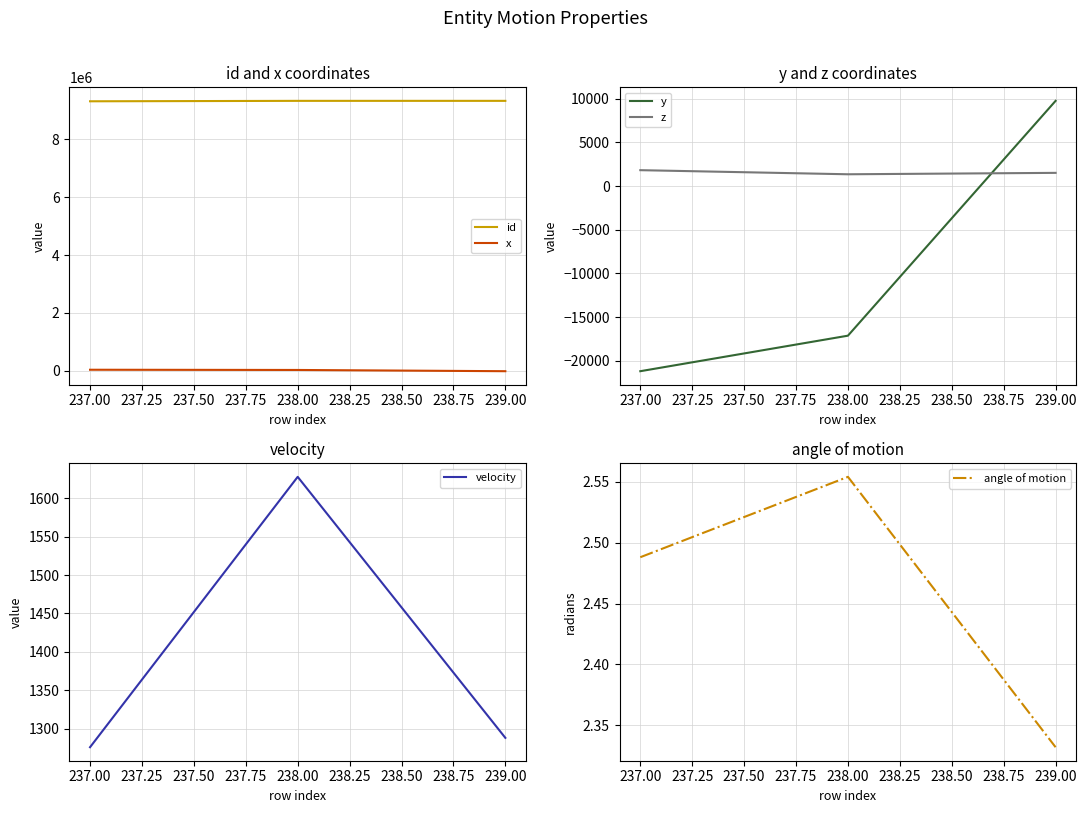

At which label is x closest to 12973?

238.00